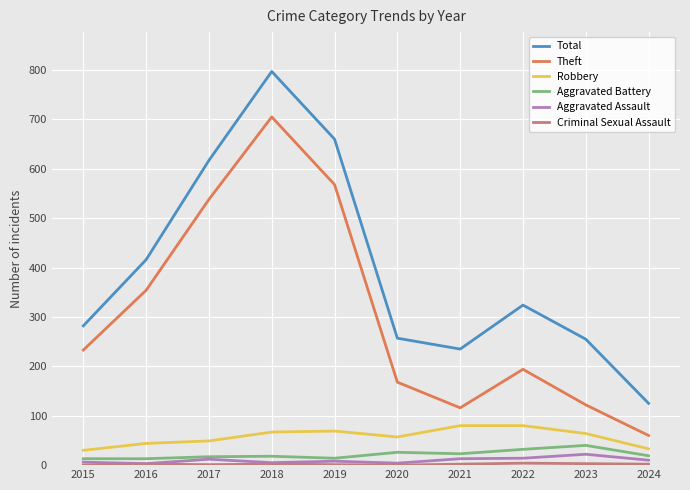

True or false: Total and Aggravated Assault intersect in this chart.

False